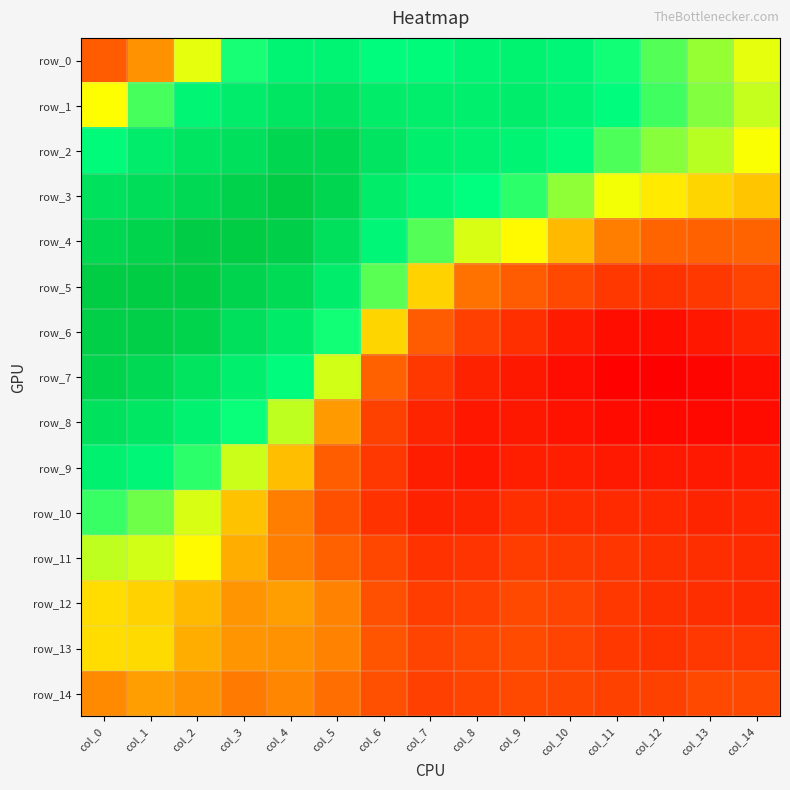

Is the value of row_0 at col_9 greater than the value of row_1 at col_11?

Yes